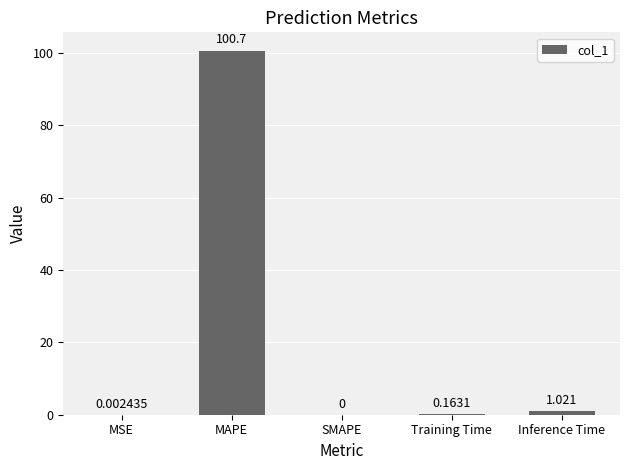

What is the approximate value at MAPE?

100.7